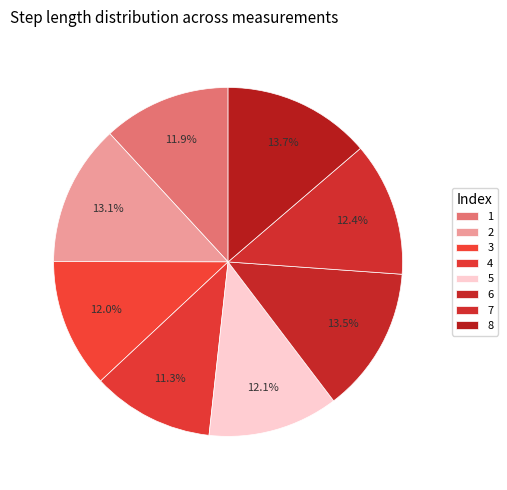

How many segments does this pie chart have?

8